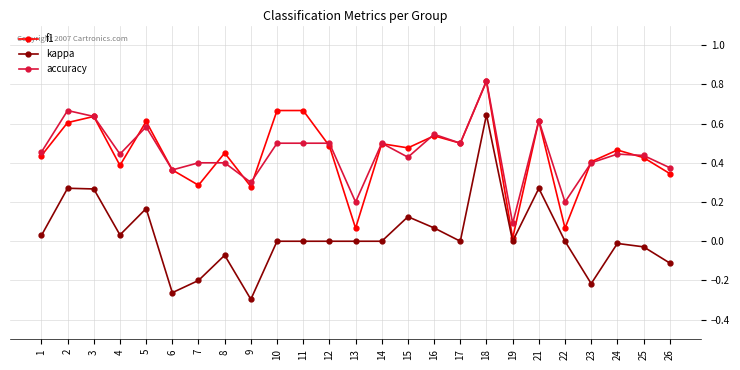

Does the chart display data point markers on the line(s)?

Yes